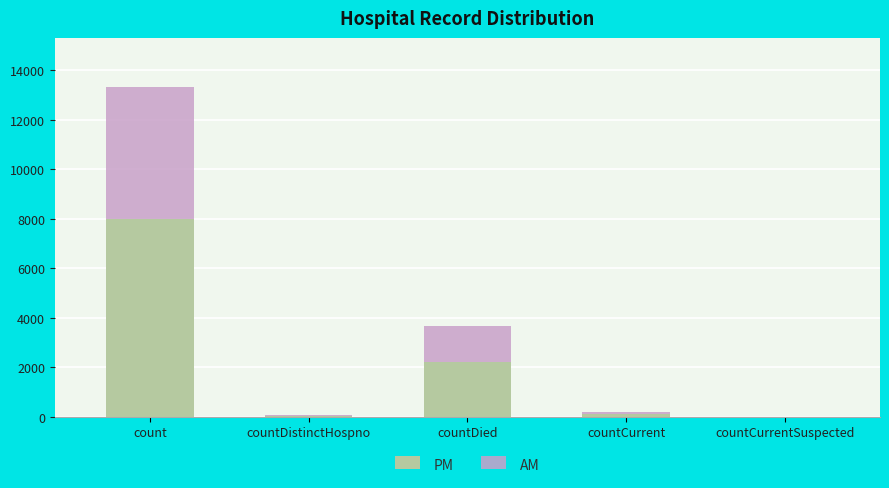

What value does the PM series have at countDied?

2199.6